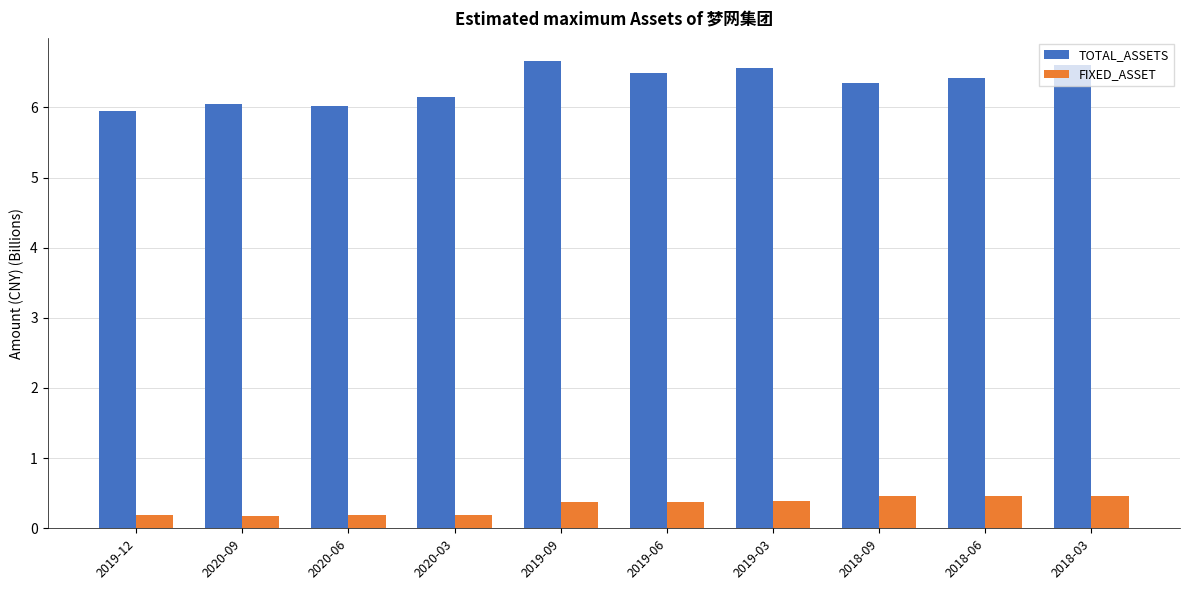

What is the label of the 4th bar from the right?

2019-03